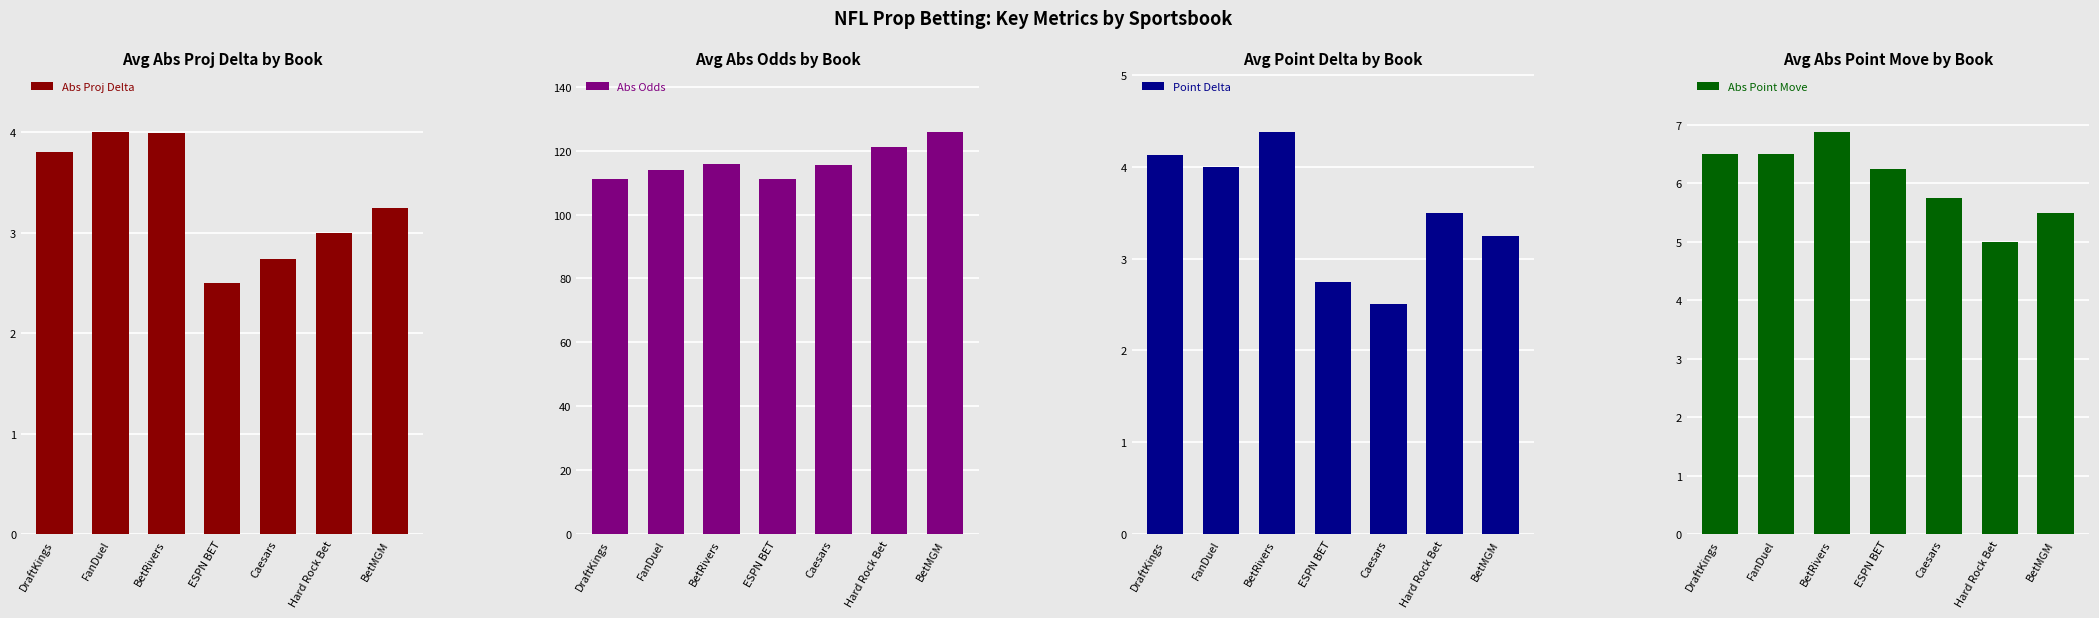

Reading left to right, what are all the values shown in this chart?

Abs Proj Delta: DraftKings=3.8	FanDuel=4.0	BetRivers=4.0	ESPN BET=2.5	Caesars=2.7	Hard Rock Bet=3.0	BetMGM=3.2
Abs Odds: DraftKings=111.2	FanDuel=114.0	BetRivers=115.8	ESPN BET=111.2	Caesars=115.4	Hard Rock Bet=121.2	BetMGM=125.8
Point Delta: DraftKings=4.1	FanDuel=4.0	BetRivers=4.4	ESPN BET=2.8	Caesars=2.5	Hard Rock Bet=3.5	BetMGM=3.2
Abs Point Move: DraftKings=6.5	FanDuel=6.5	BetRivers=6.9	ESPN BET=6.2	Caesars=5.8	Hard Rock Bet=5.0	BetMGM=5.5